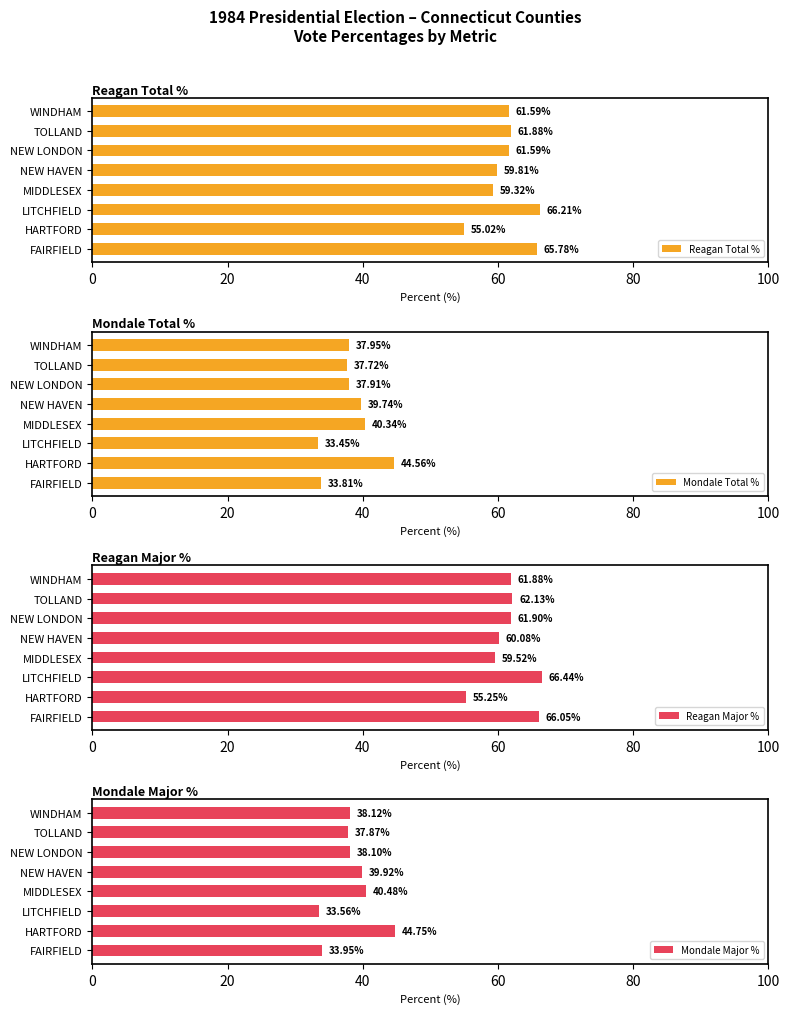

Which category has the lowest value in the Reagan Total % series?

HARTFORD